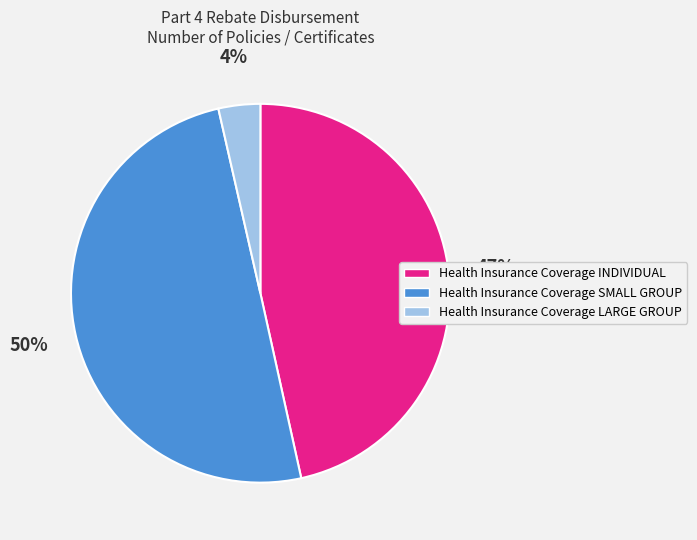

To the nearest percent, what percentage of the pie is Health Insurance Coverage SMALL GROUP?

50%